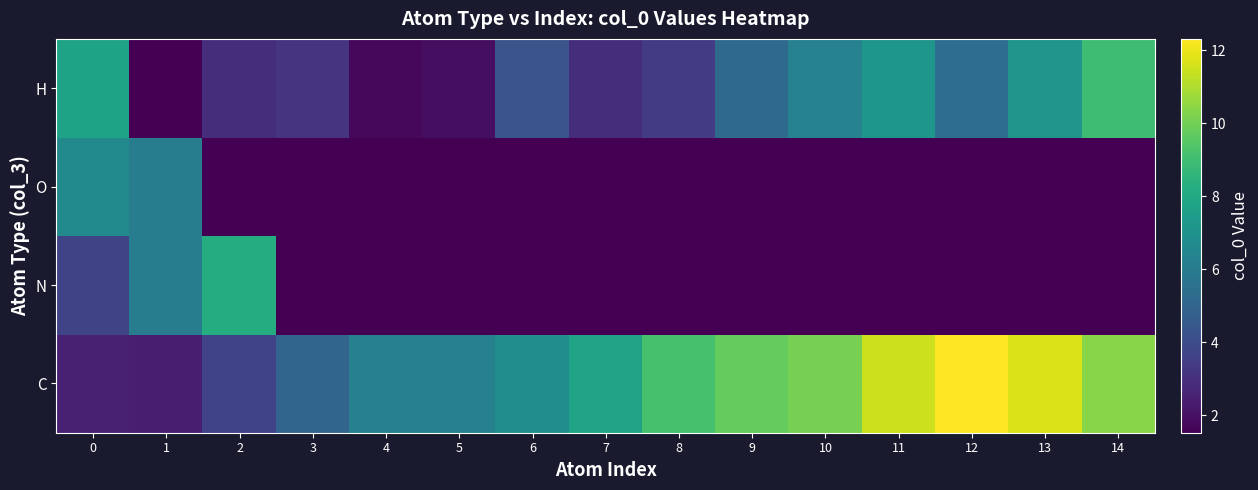

Which has a higher value, 10 or 0?

10